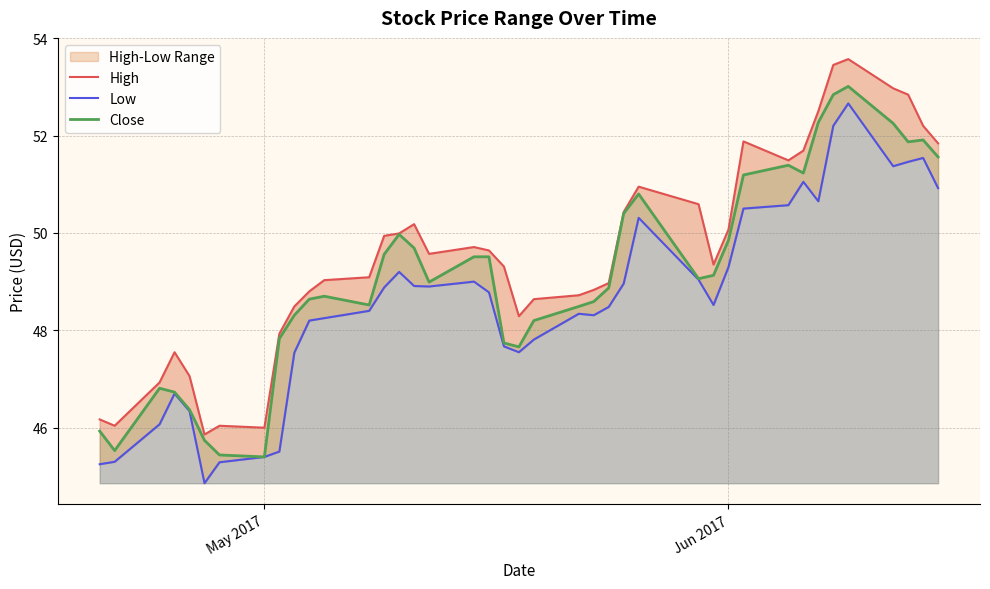

True or false: Low and High intersect in this chart.

False